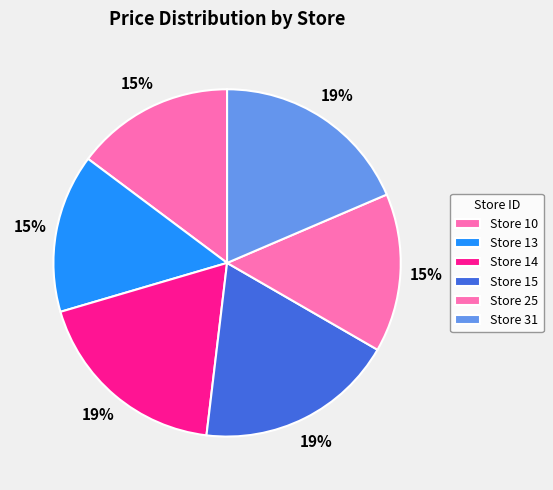

Which category has the smallest portion of the pie?

10